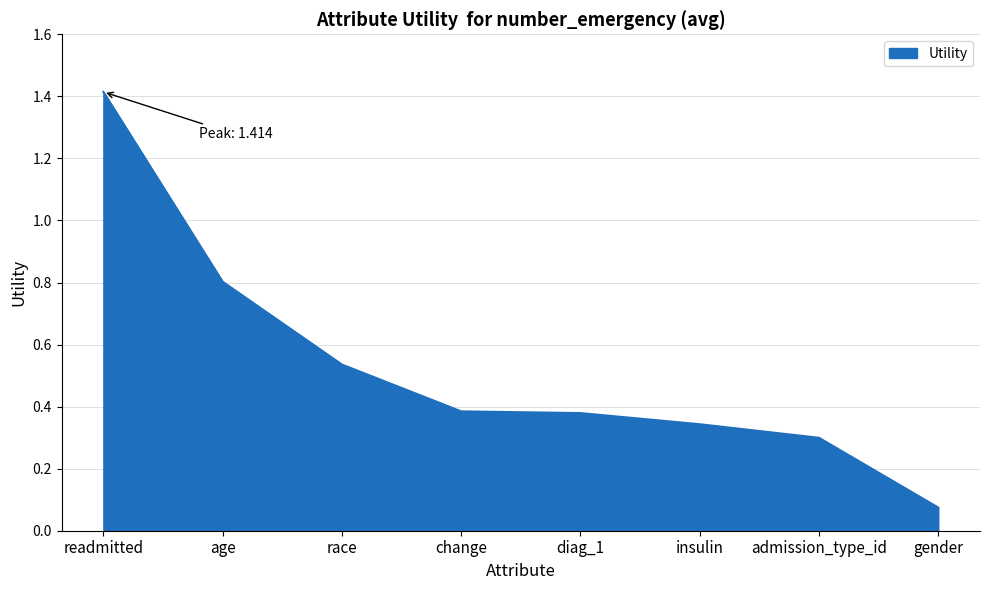

Which has a higher value, change or readmitted?

readmitted